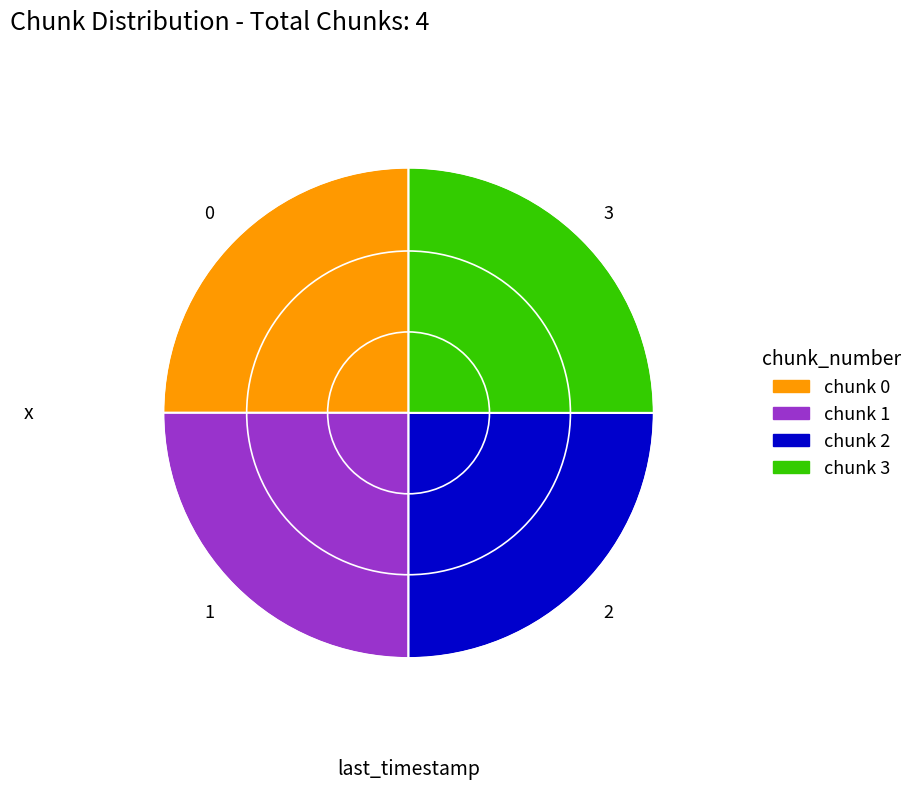

How many slices are in this pie chart?

4